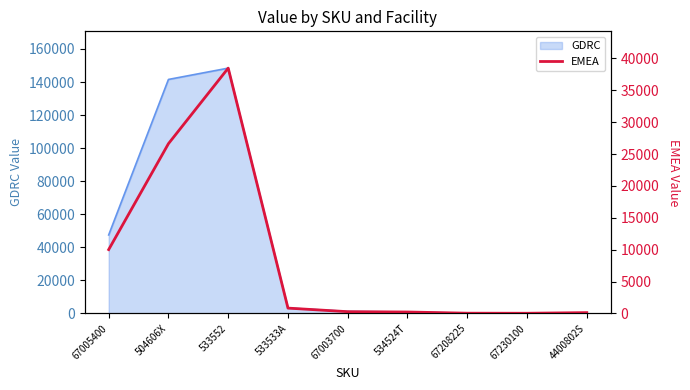

What is the approximate value at 534524T, to the nearest 10?

230